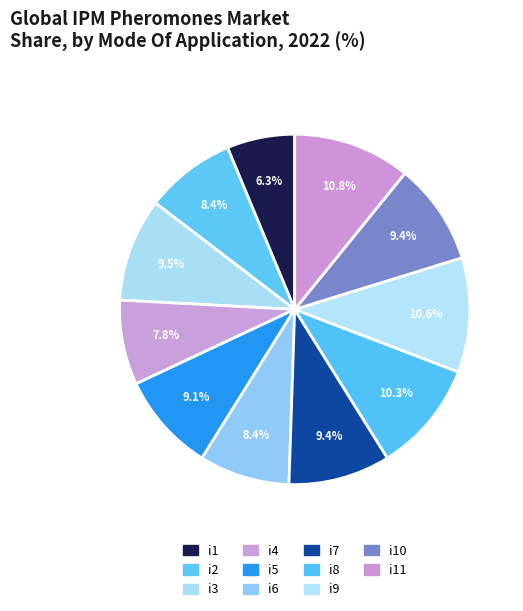

What percentage is the i8 slice, to the nearest percent?

10%